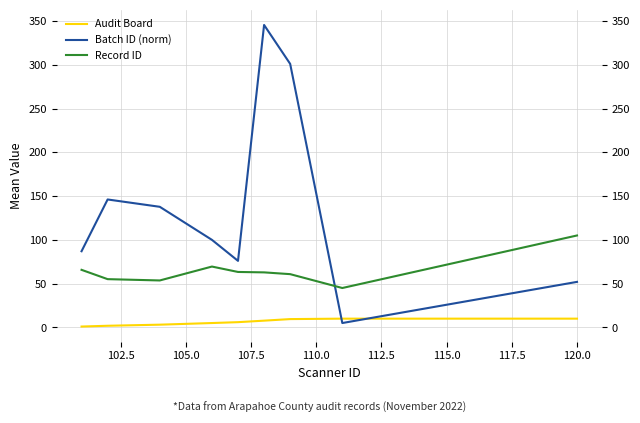

What is the difference between the maximum and second lowest values in the Batch ID (norm) series?

293.4